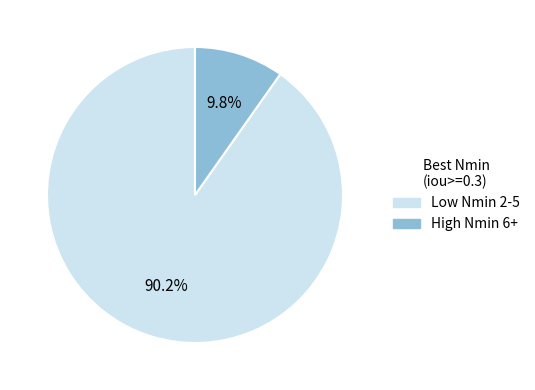

Does any single category account for the majority?

Yes